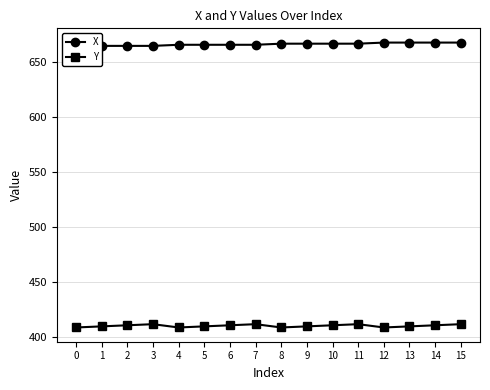

What is the greatest value displayed?

668